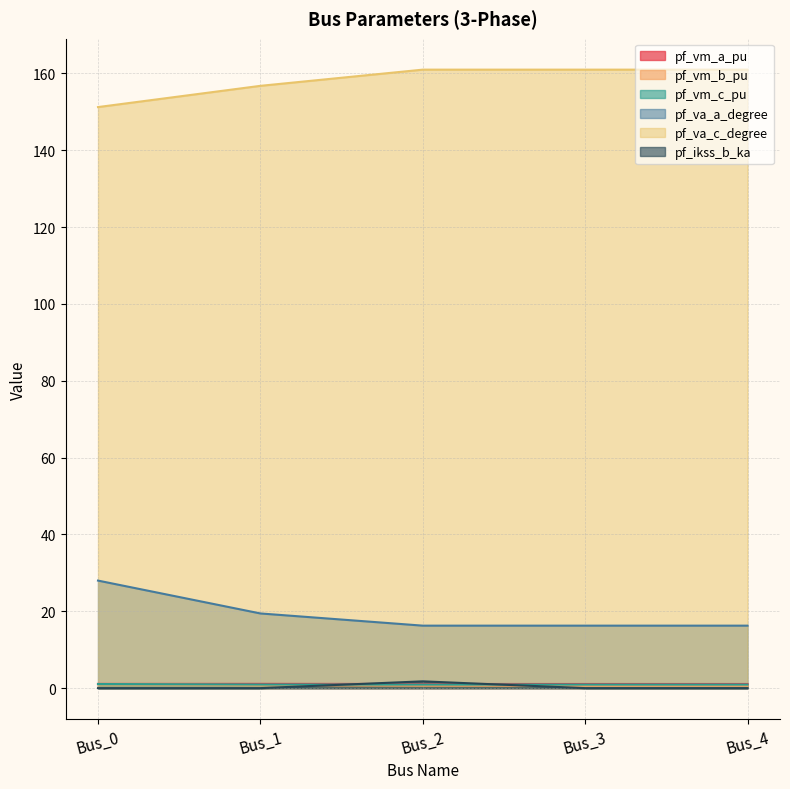

True or false: pf_ikss_b_ka and pf_va_c_degree cross at least once.

False